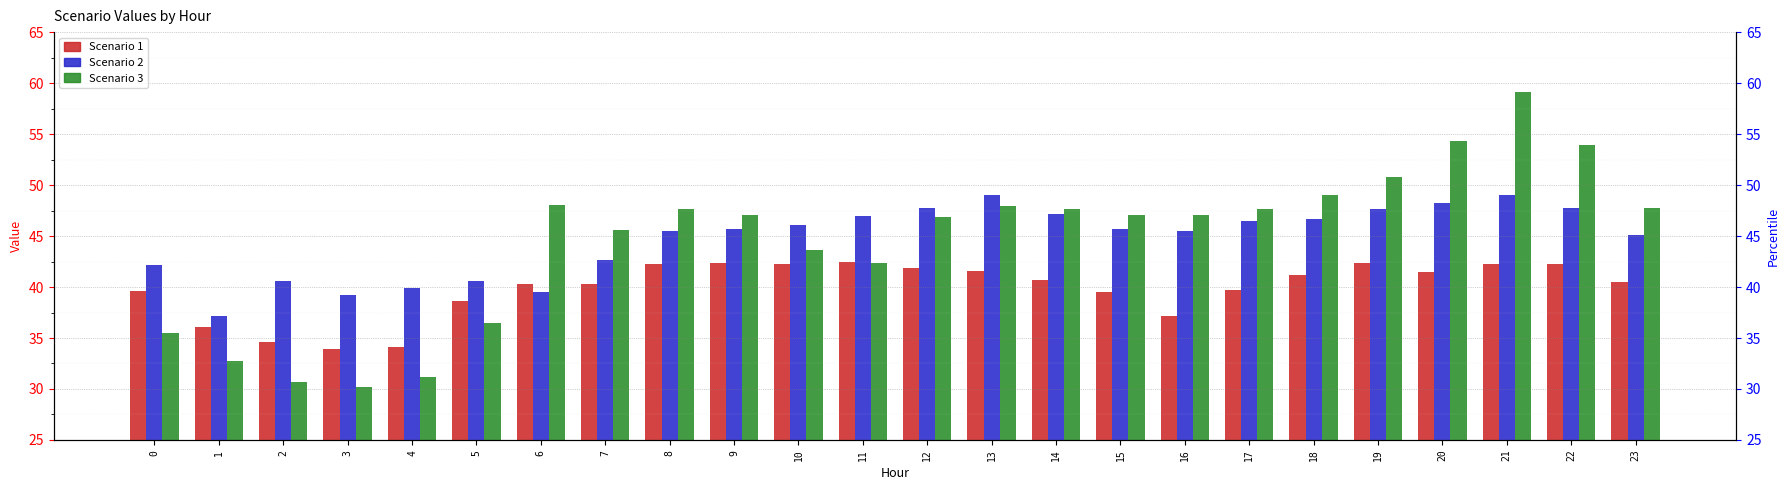

What is the value of the Scenario 2 bar at the 19th from the left?

46.7